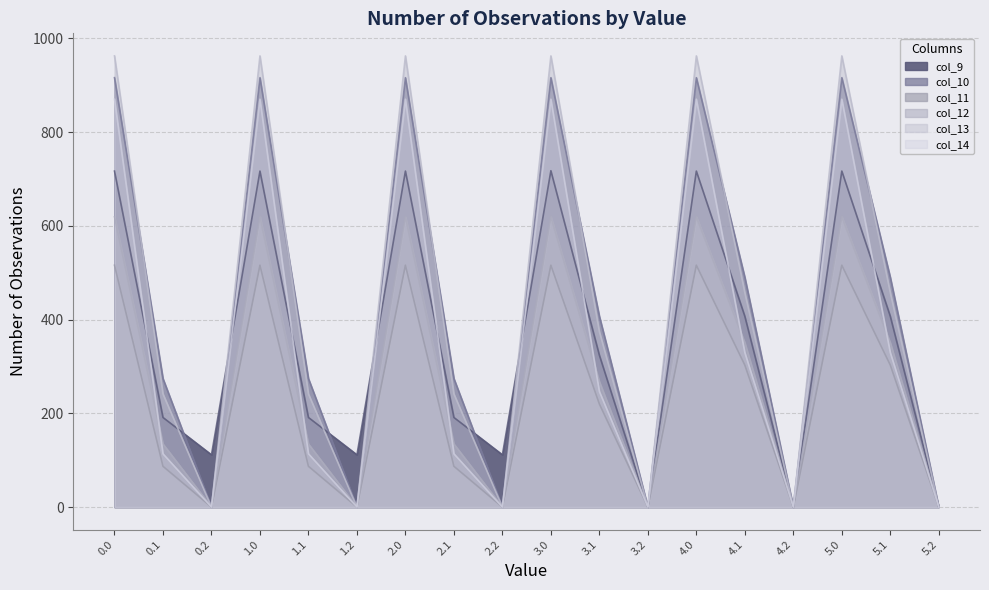

What is the label of the 4th point from the right?

4.2